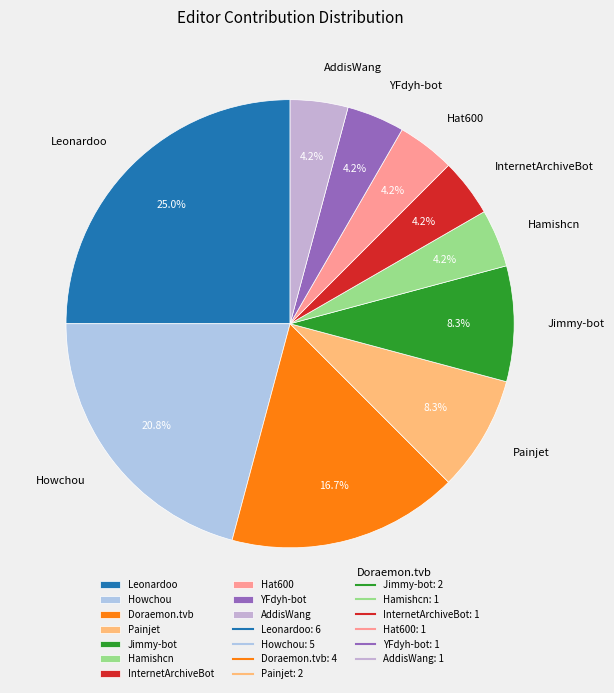

How many segments does this pie chart have?

10